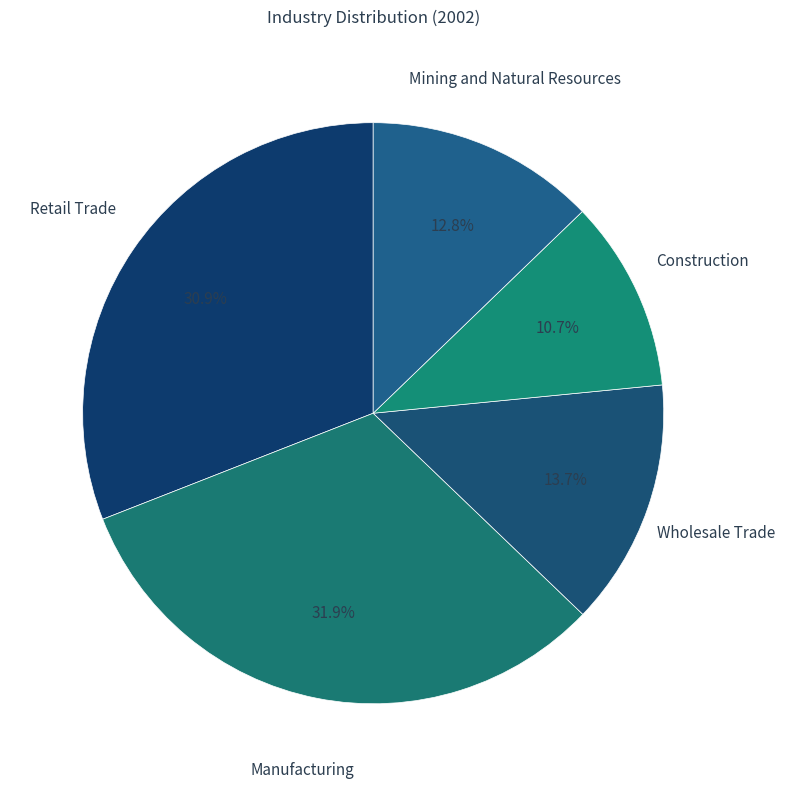

To the nearest percent, what is the average slice percentage?

20%